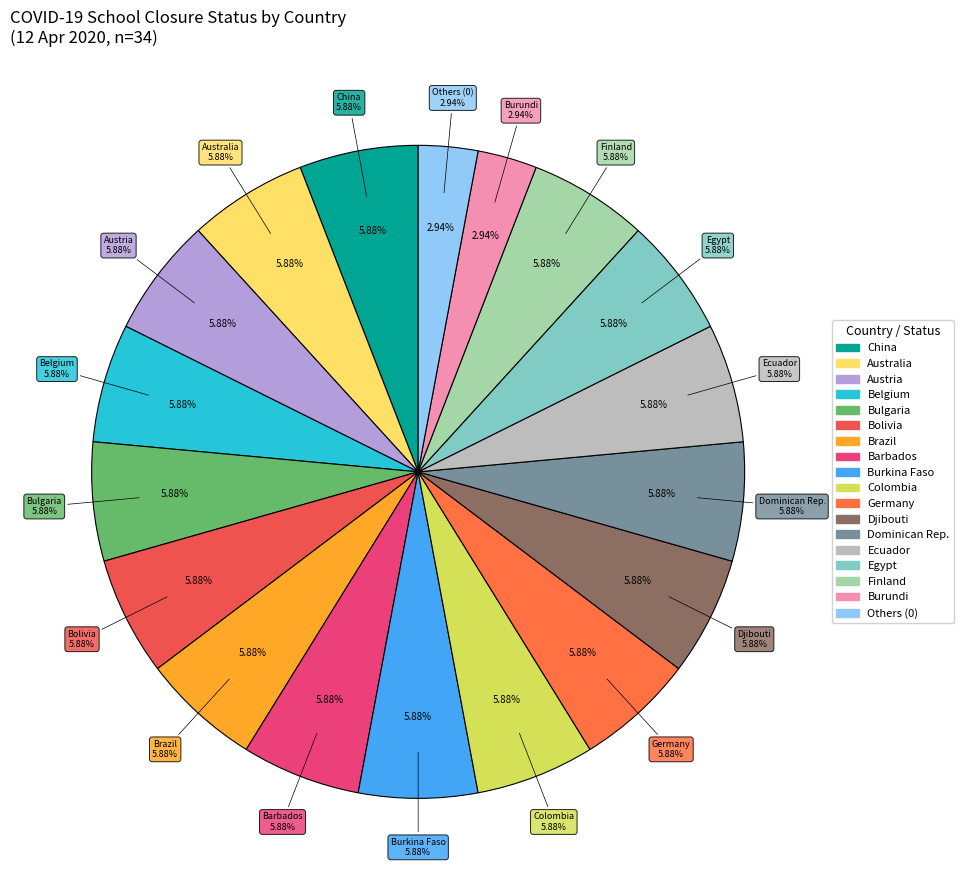

Is the sum of Brazil and Thailand greater than half?

No